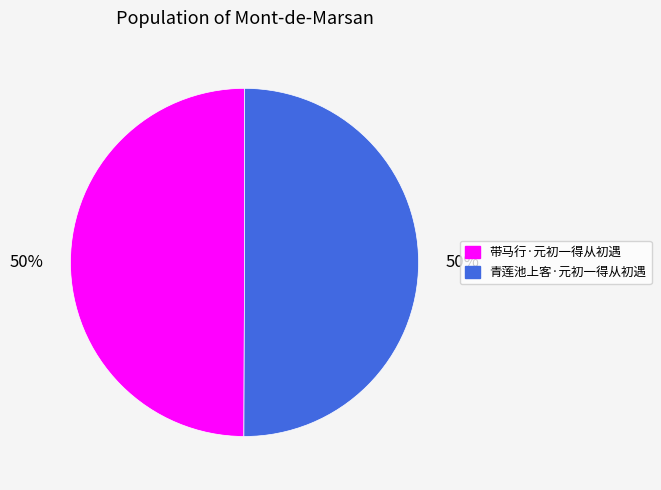

What percentage is the 带马行·元初一得从初遇 slice, to the nearest percent?

50%